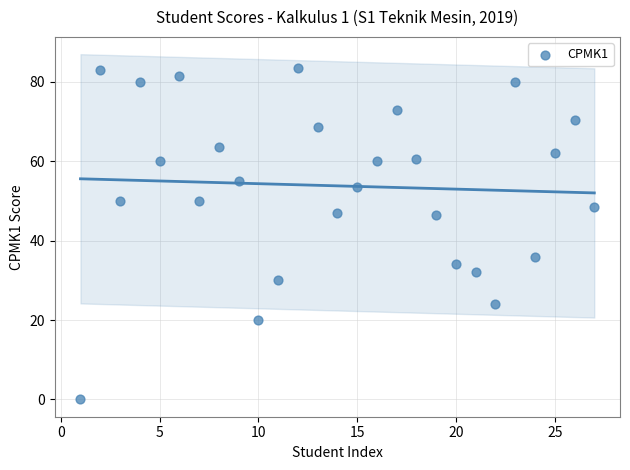

What is the range of Y values (max minus min)?

83.5